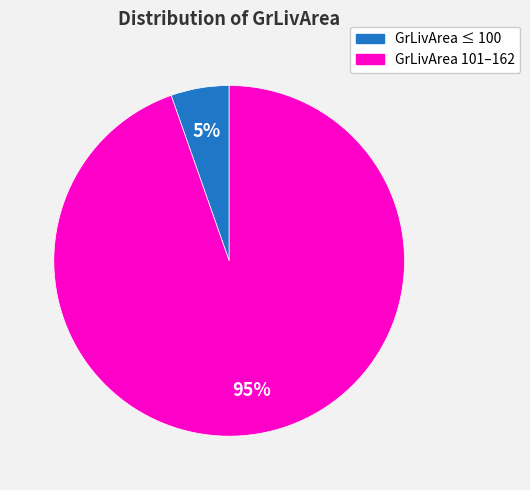

Rank the categories by value from highest to lowest.

GrLivArea 101–162, GrLivArea ≤ 100